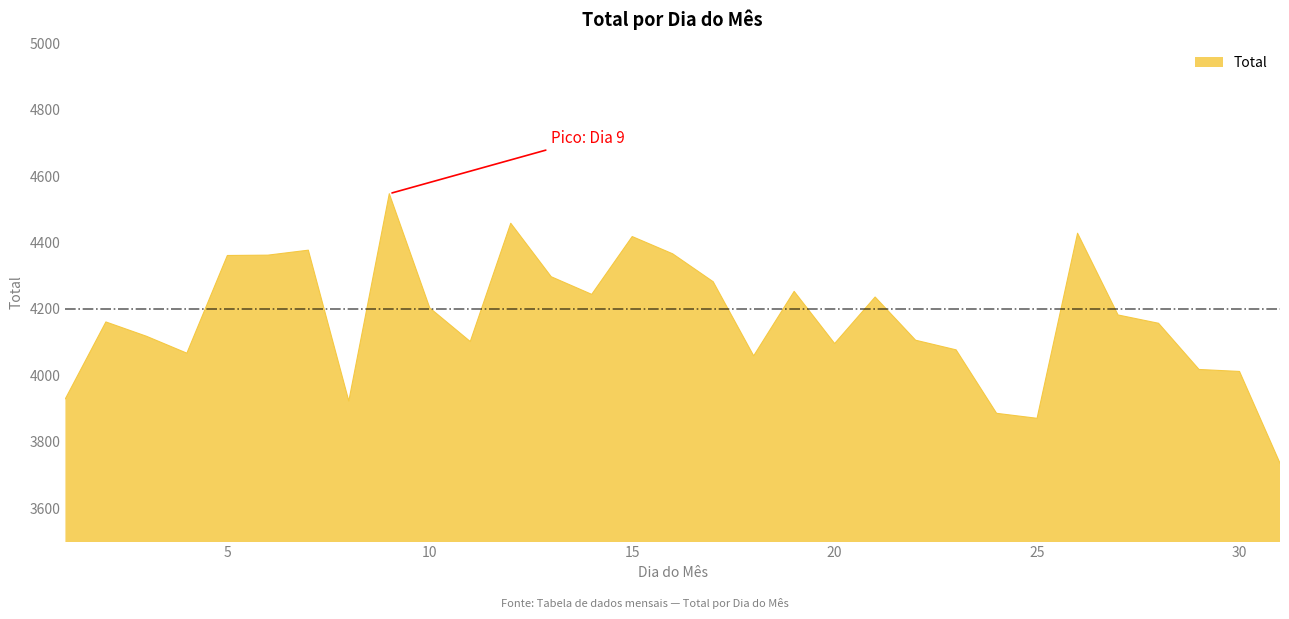

What is the difference between the maximum and minimum values?

811